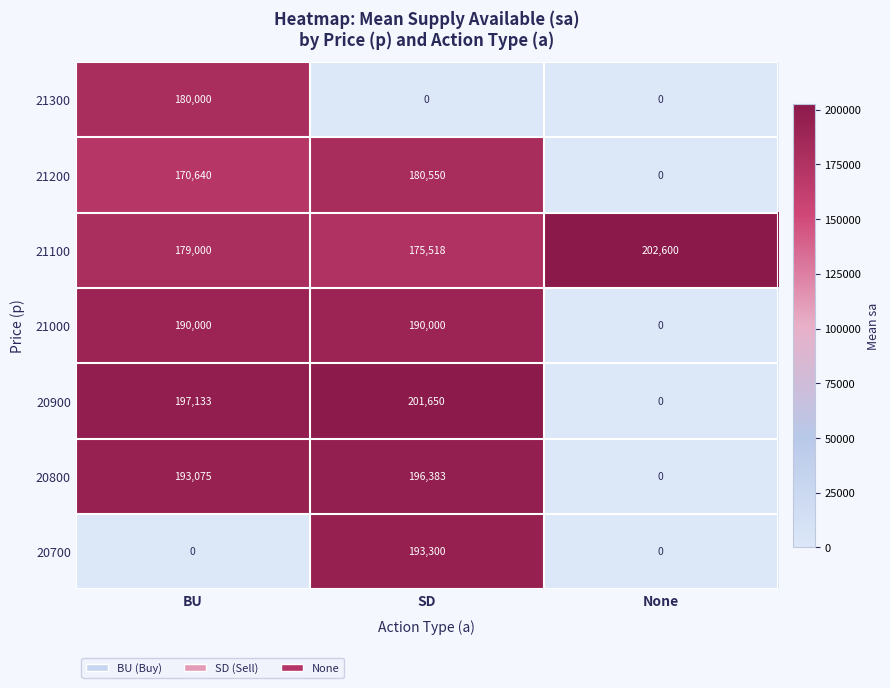

Is it true that 21100 equals 179000 at BU?

True